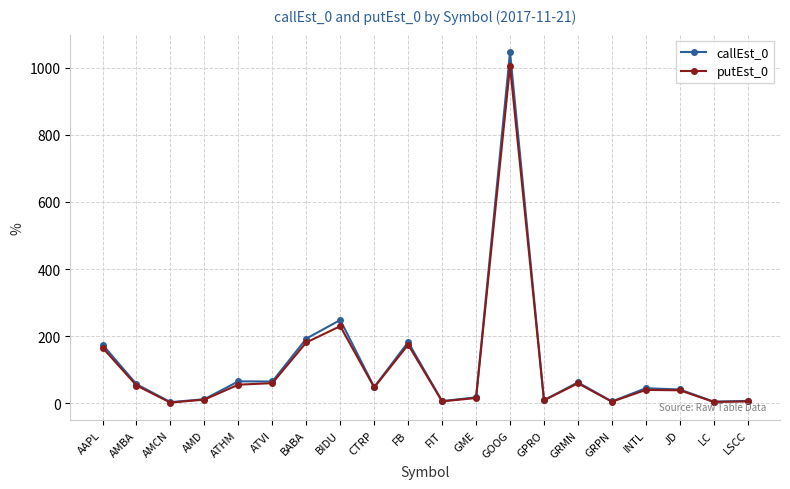

At which category is the sum across all series the highest?

GOOG